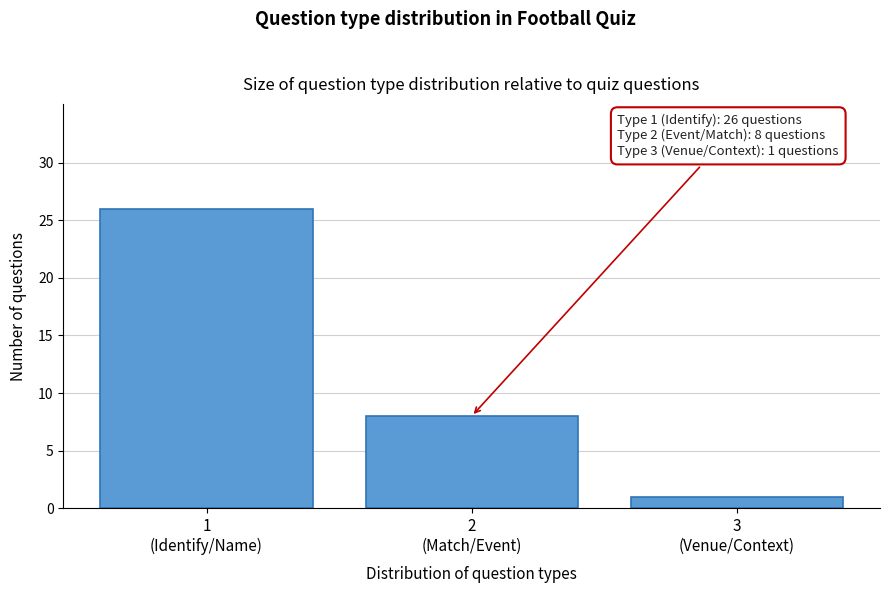

Reading left to right, list all the values displayed in this chart.

26	8	1